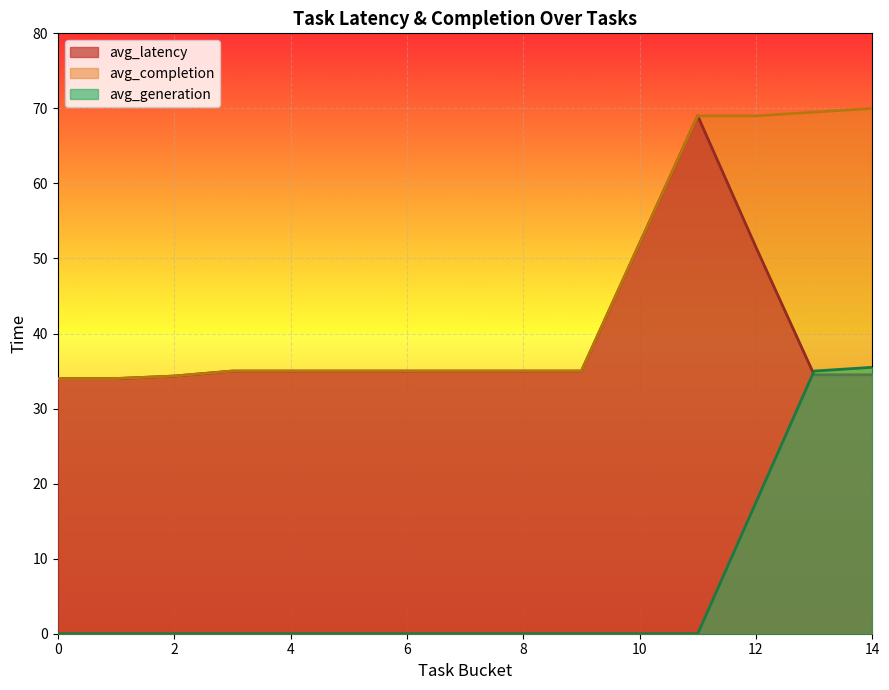

What is the lowest value of the avg_completion series?

34.0